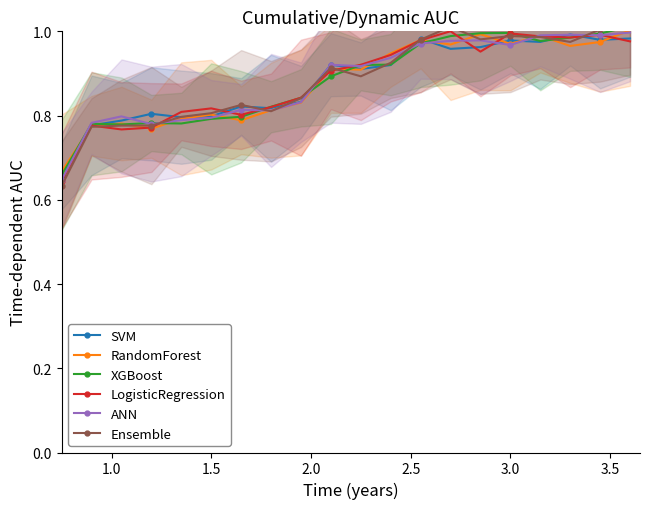

True or false: LogisticRegression has more than 2 points higher than both neighbors.

True